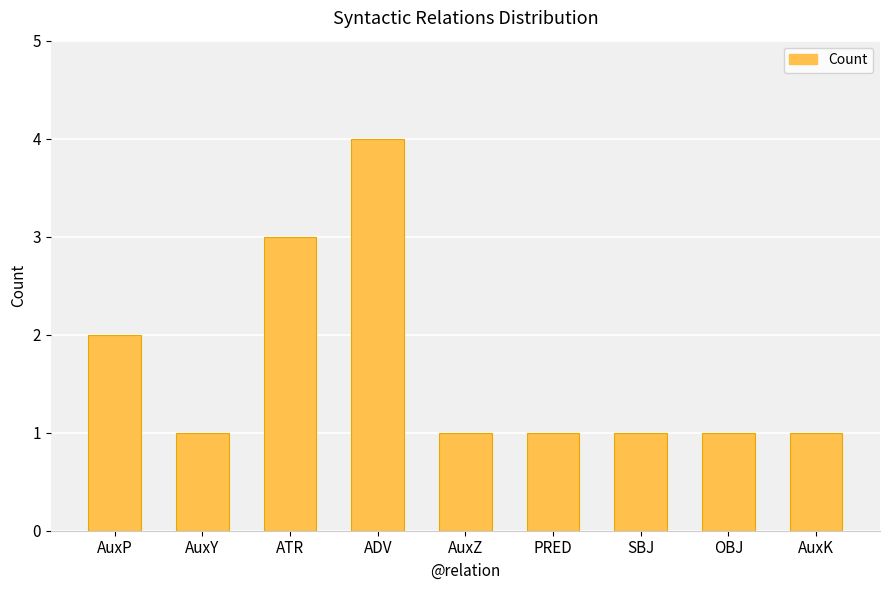

Does the chart contain stacked bars?

No